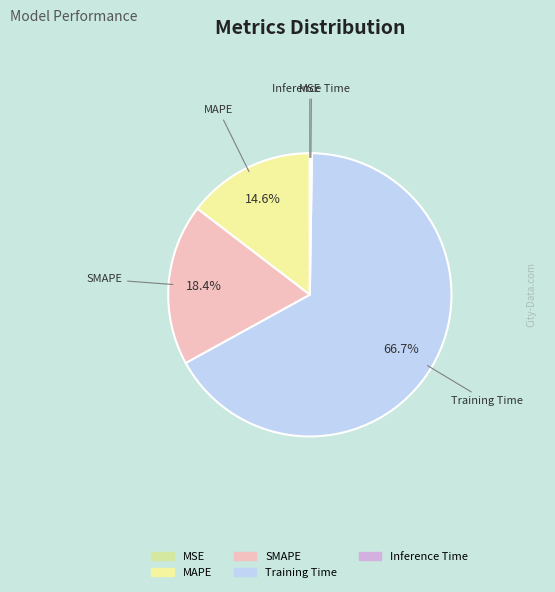

Approximately how many times larger is the value at SMAPE compared to Training Time?

0.3